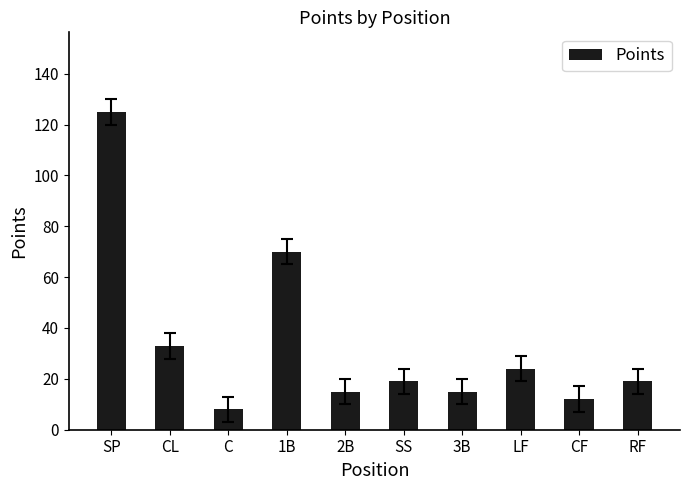

Reading right to left, transcribe all the data shown in this chart.

RF=19	CF=12	LF=24	3B=15	SS=19	2B=15	1B=70	C=8	CL=33	SP=125